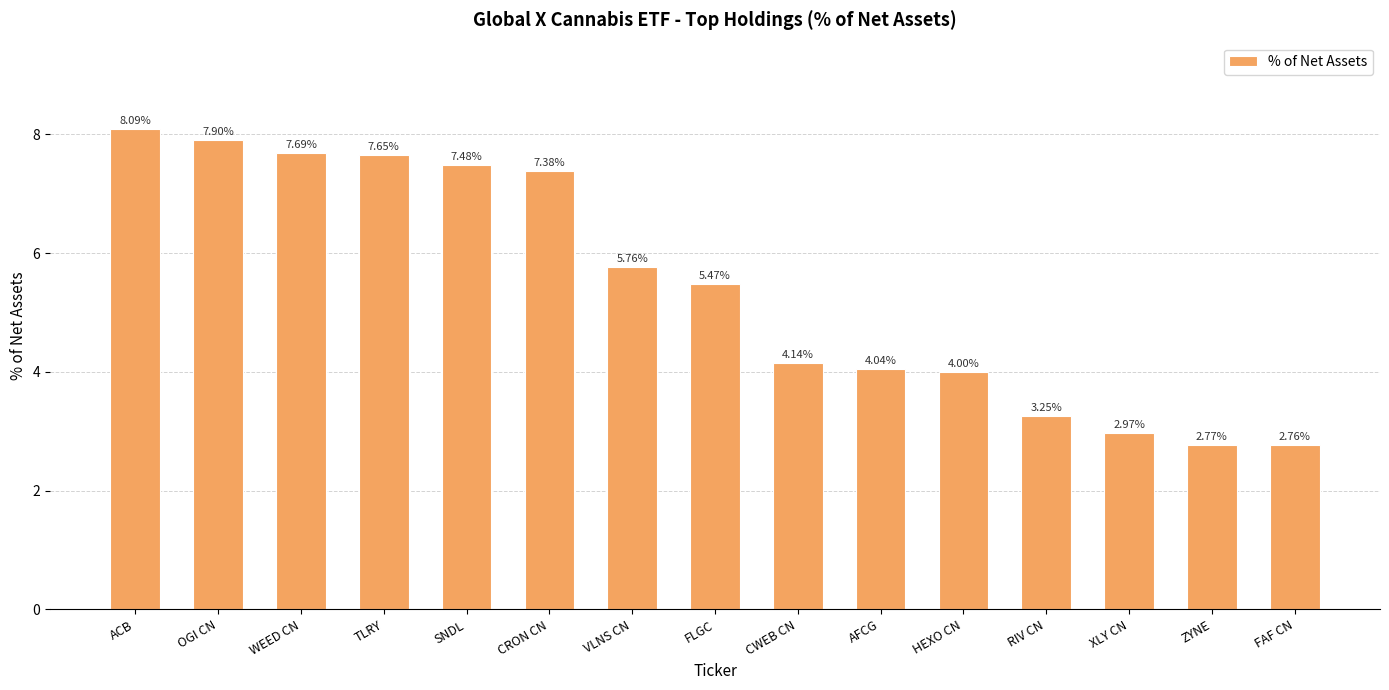

Is it true that the value at CRON CN is 7.4?

True